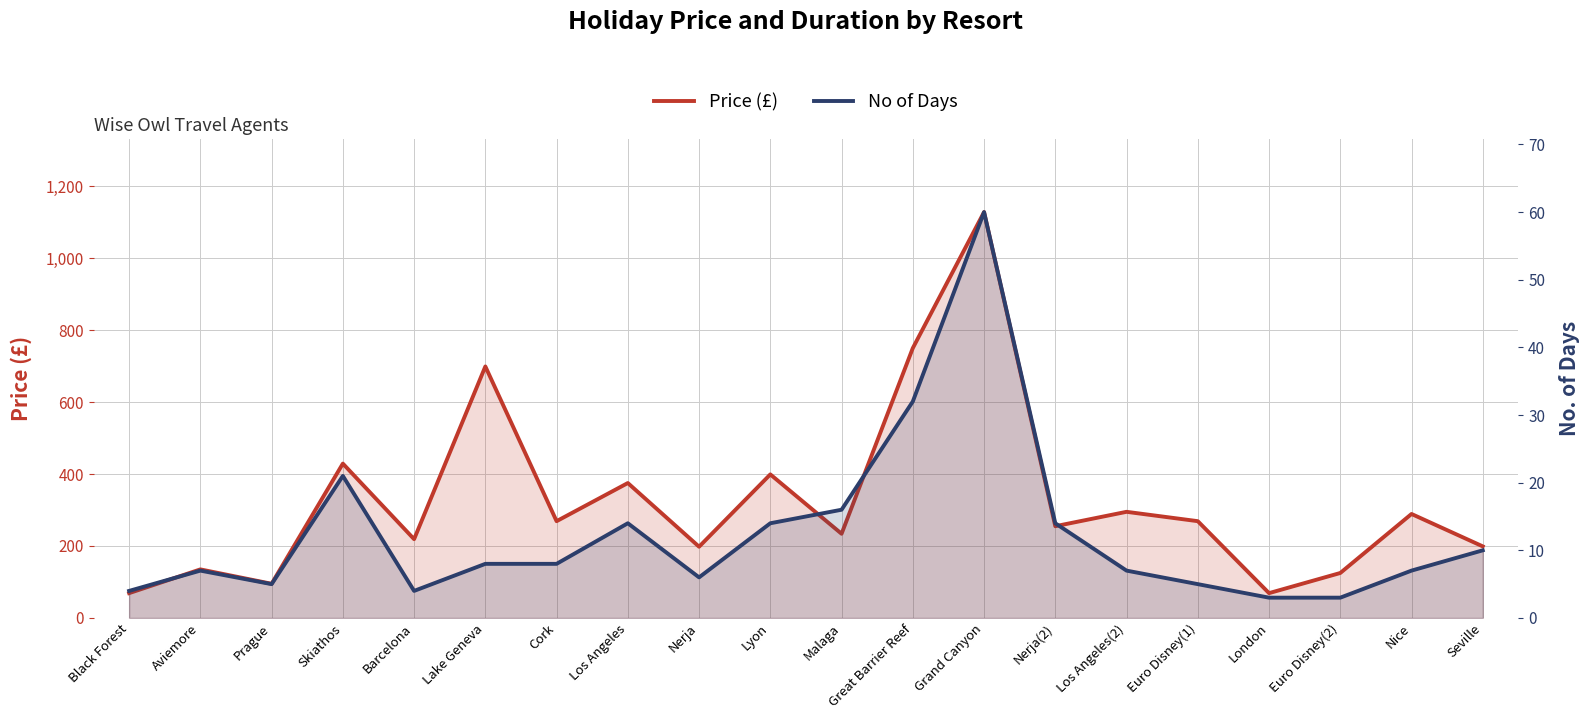

Which has a higher value, Lyon or Euro Disney(1)?

Lyon